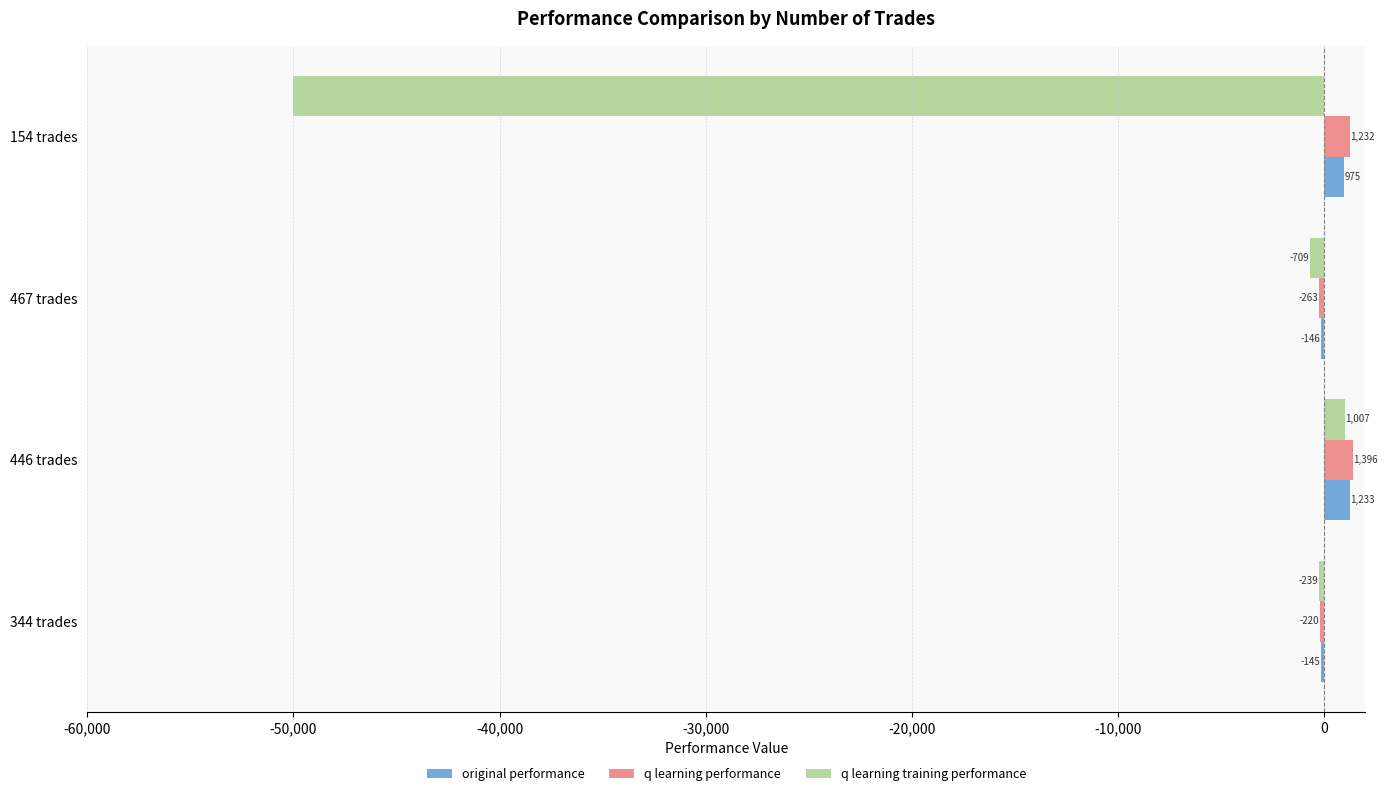

What value does the q learning training performance series have at 446 trades?

1007.0